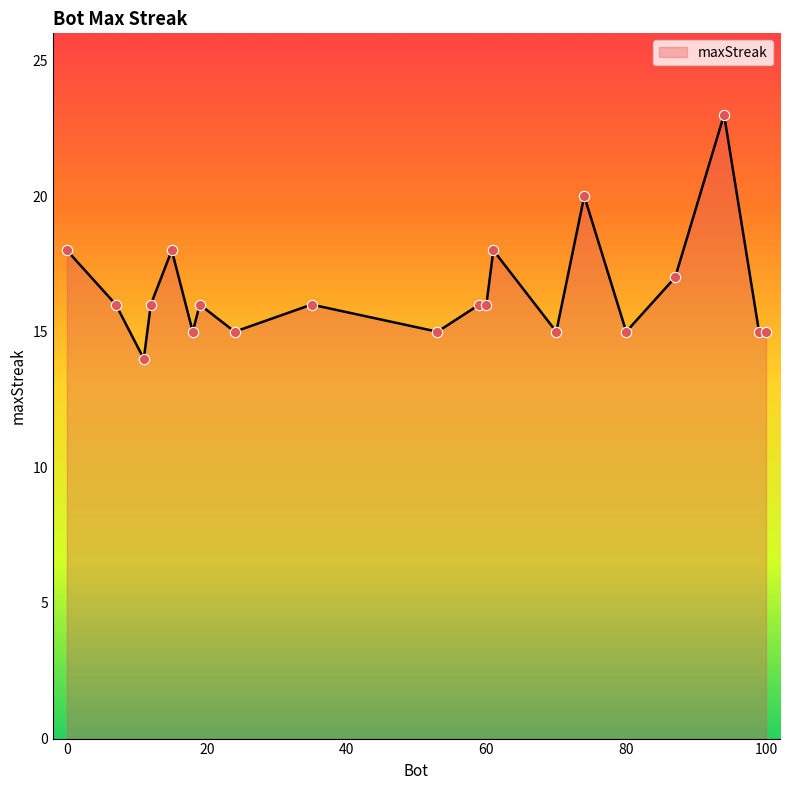

What is the greatest value displayed?

23